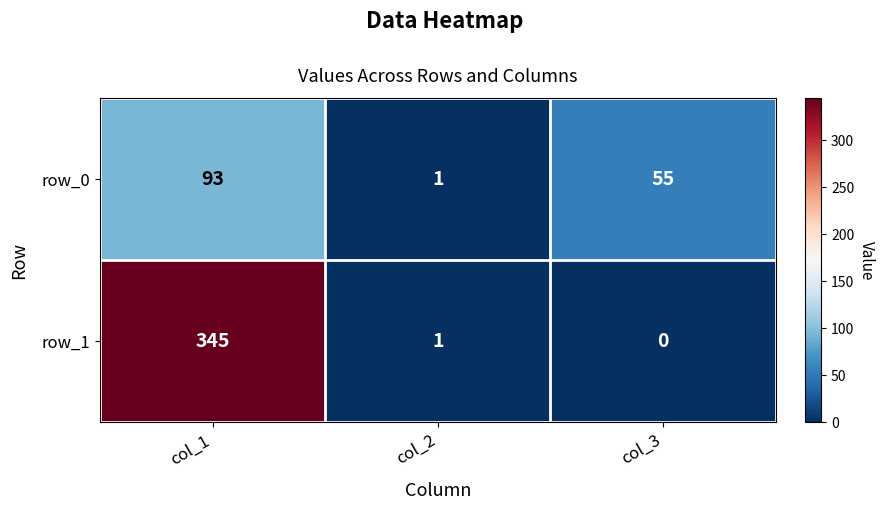

Is it true that row_0 equals 55 at col_3?

True